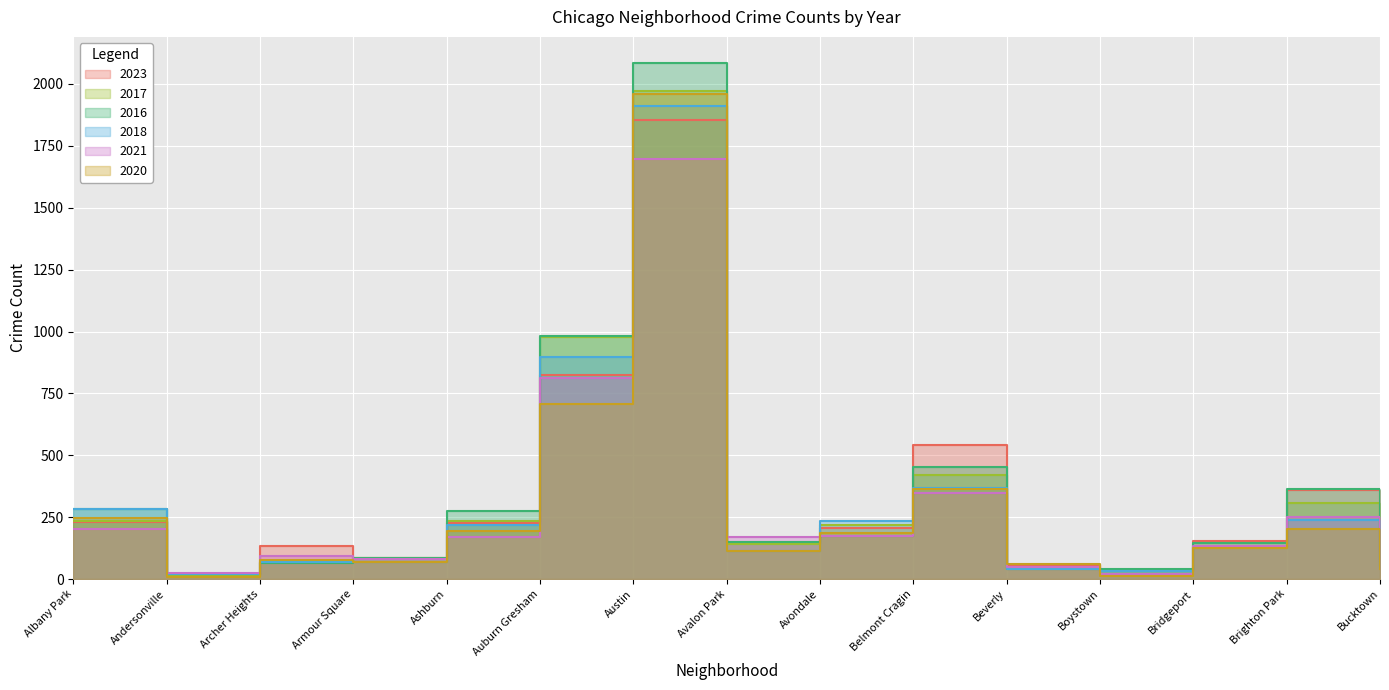

Is the value of 2018 at Beverly greater than the value of 2016 at Bridgeport?

No